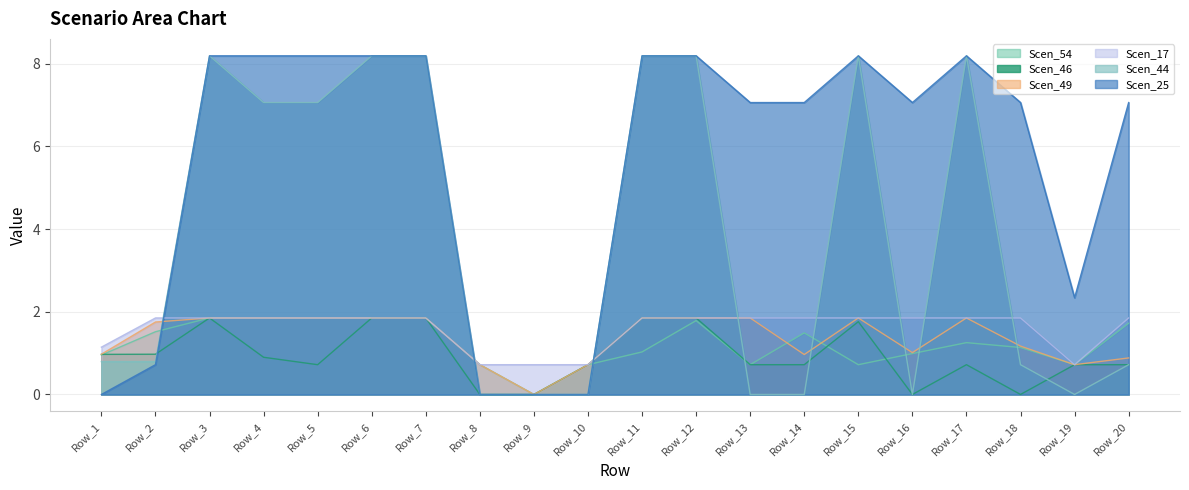

Reading left to right, transcribe all the data shown in this chart.

Scen_54: Row_1=1.0	Row_2=1.5	Row_3=1.8	Row_4=1.8	Row_5=1.8	Row_6=1.8	Row_7=1.8	Row_8=0.7	Row_9=0.0	Row_10=0.7	Row_11=1.0	Row_12=1.8	Row_13=0.7	Row_14=1.5	Row_15=0.7	Row_16=1.0	Row_17=1.3	Row_18=1.1	Row_19=0.7	Row_20=1.7
Scen_46: Row_1=1.0	Row_2=1.0	Row_3=1.8	Row_4=0.9	Row_5=0.7	Row_6=1.8	Row_7=1.8	Row_8=0.0	Row_9=0.0	Row_10=0.7	Row_11=1.8	Row_12=1.8	Row_13=0.7	Row_14=0.7	Row_15=1.8	Row_16=0.0	Row_17=0.7	Row_18=0.0	Row_19=0.7	Row_20=0.7
Scen_49: Row_1=1.0	Row_2=1.8	Row_3=1.8	Row_4=1.8	Row_5=1.8	Row_6=1.8	Row_7=1.8	Row_8=0.7	Row_9=0.0	Row_10=0.7	Row_11=1.8	Row_12=1.8	Row_13=1.8	Row_14=1.0	Row_15=1.8	Row_16=1.0	Row_17=1.8	Row_18=1.2	Row_19=0.7	Row_20=0.9
Scen_17: Row_1=1.1	Row_2=1.8	Row_3=1.8	Row_4=1.8	Row_5=1.8	Row_6=1.8	Row_7=1.8	Row_8=0.7	Row_9=0.7	Row_10=0.7	Row_11=1.8	Row_12=1.8	Row_13=1.8	Row_14=1.8	Row_15=1.8	Row_16=1.8	Row_17=1.8	Row_18=1.8	Row_19=0.7	Row_20=1.8
Scen_44: Row_1=0.8	Row_2=0.8	Row_3=8.2	Row_4=7.1	Row_5=7.1	Row_6=8.2	Row_7=8.2	Row_8=0.0	Row_9=0.0	Row_10=0.0	Row_11=8.2	Row_12=8.2	Row_13=0.0	Row_14=0.0	Row_15=8.2	Row_16=0.0	Row_17=8.2	Row_18=0.7	Row_19=0.0	Row_20=0.7
Scen_25: Row_1=0.0	Row_2=0.7	Row_3=8.2	Row_4=8.2	Row_5=8.2	Row_6=8.2	Row_7=8.2	Row_8=0.0	Row_9=0.0	Row_10=0.0	Row_11=8.2	Row_12=8.2	Row_13=7.1	Row_14=7.1	Row_15=8.2	Row_16=7.1	Row_17=8.2	Row_18=7.1	Row_19=2.3	Row_20=7.1